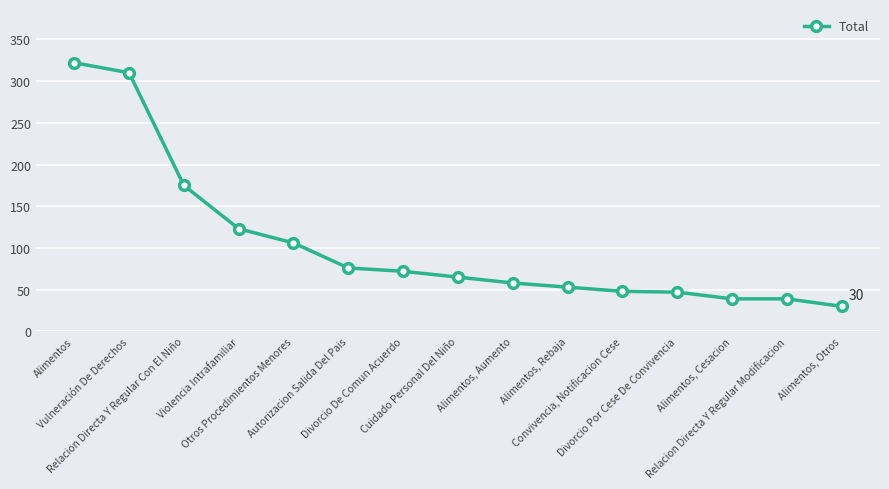

What is the maximum value shown in the chart?

322